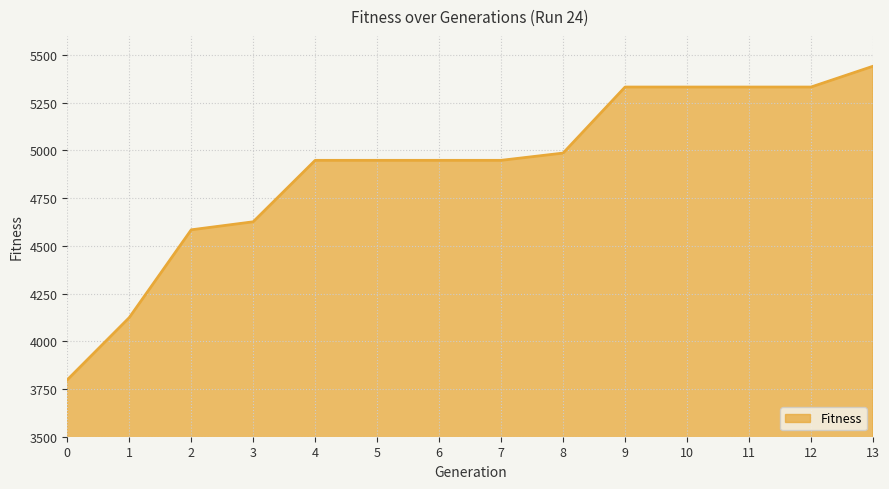

Reading right to left, list all the values displayed in this chart.

13=5441	12=5332	11=5332	10=5332	9=5332	8=4986	7=4948	6=4948	5=4948	4=4948	3=4626	2=4584	1=4124	0=3798